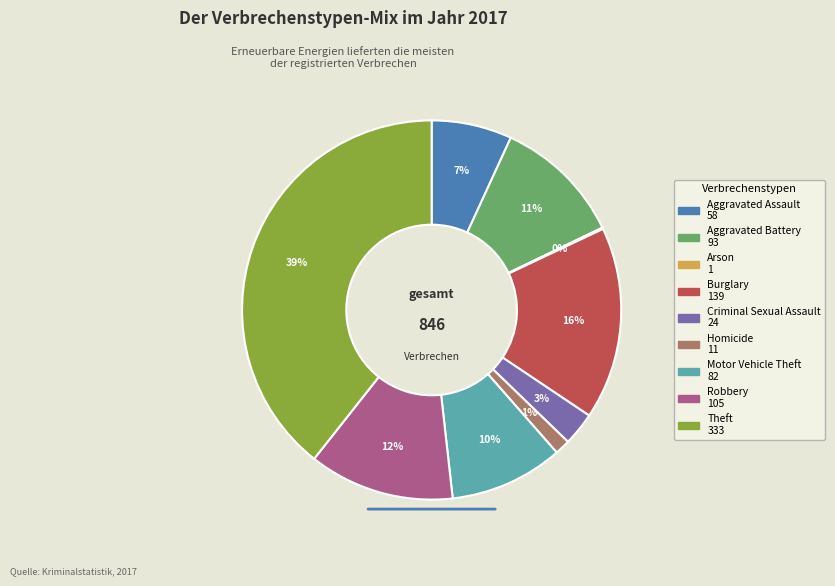

To the nearest percent, what is the average slice percentage?

11%